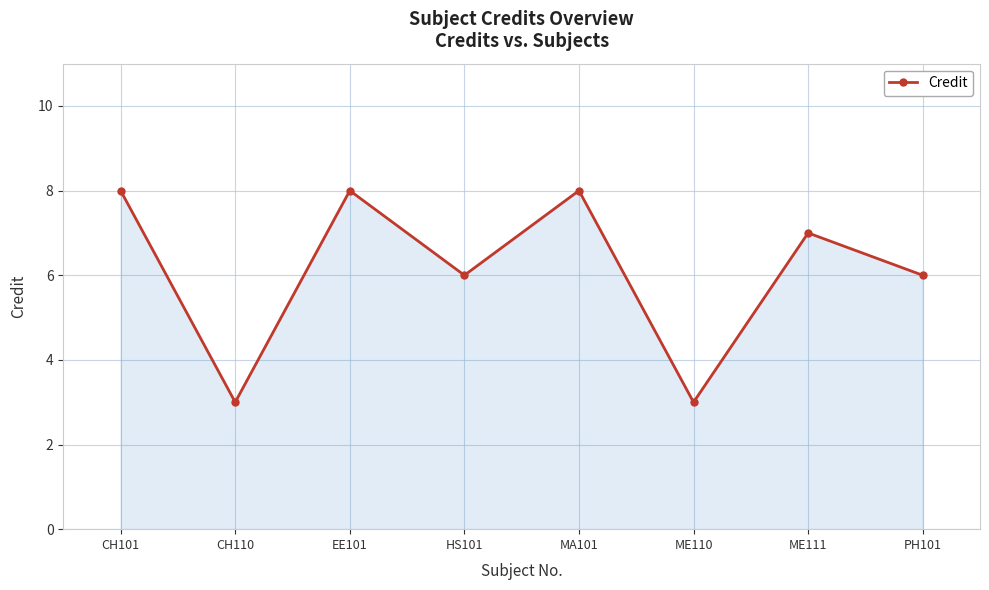

What is the difference between the values at ME110 and CH101?

5